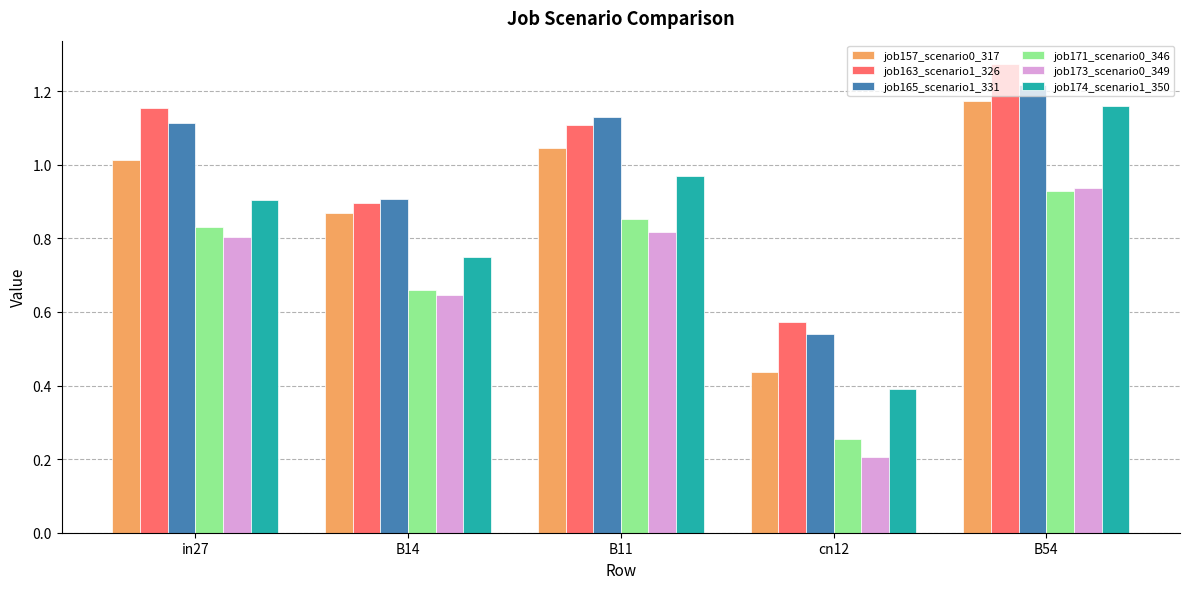

What are all the series names shown in the legend?

job157_scenario0_317, job163_scenario1_326, job165_scenario1_331, job171_scenario0_346, job173_scenario0_349, job174_scenario1_350